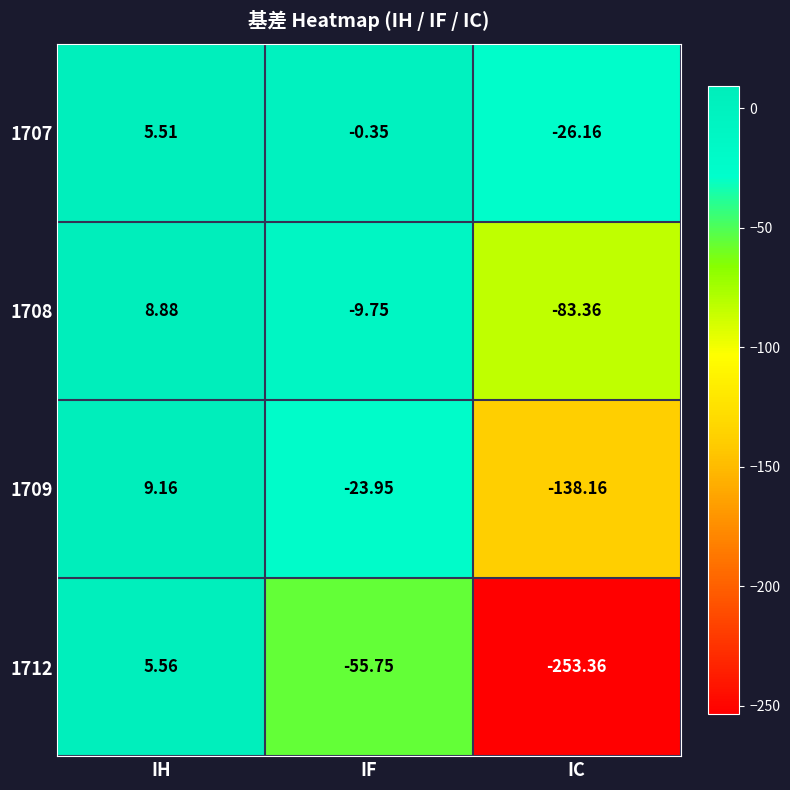

How many values in the 1708 series exceed -9?

1